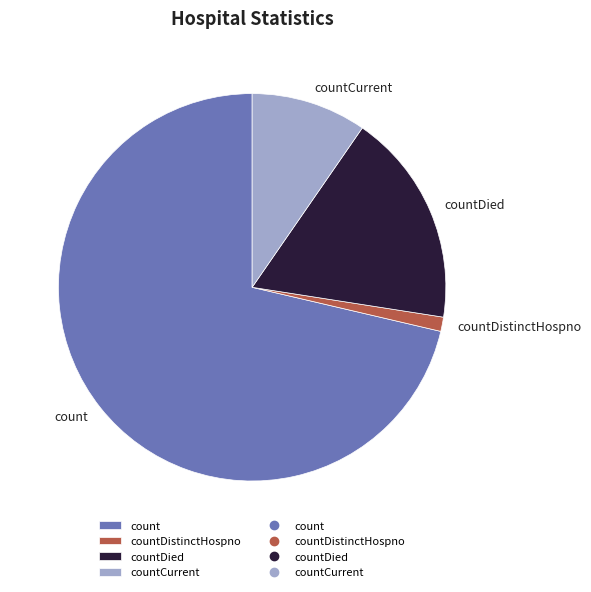

Rank the categories by value from lowest to highest.

countDistinctHospno, countCurrent, countDied, count